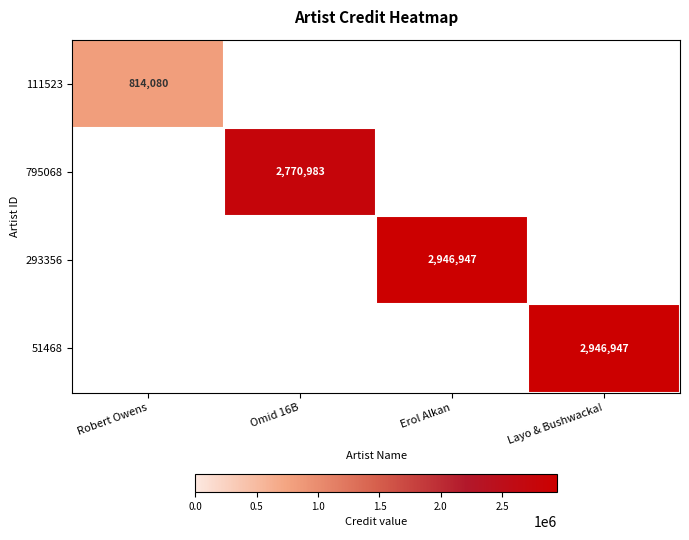

True or false: 111523 has a value of 373145 at Robert Owens.

False